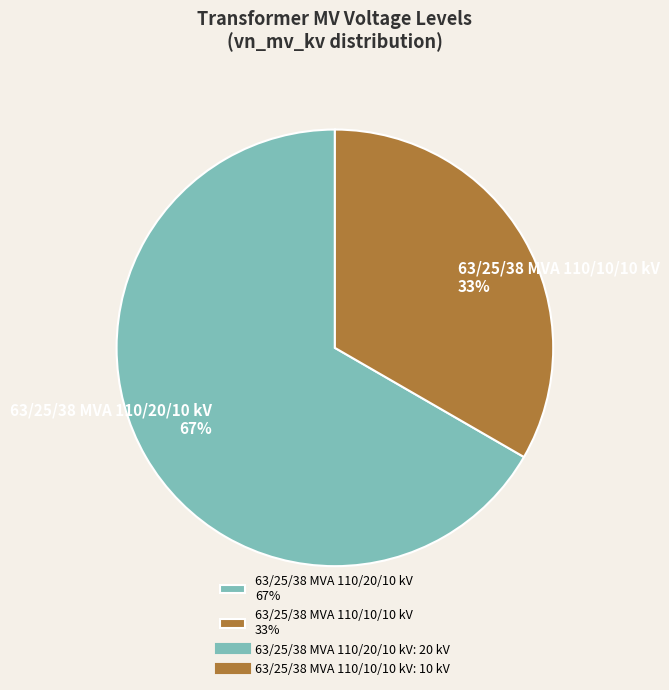

Between 63/25/38 MVA 110/10/10 kV 33% and 63/25/38 MVA 110/20/10 kV 67%, which is larger?

63/25/38 MVA 110/20/10 kV 67%